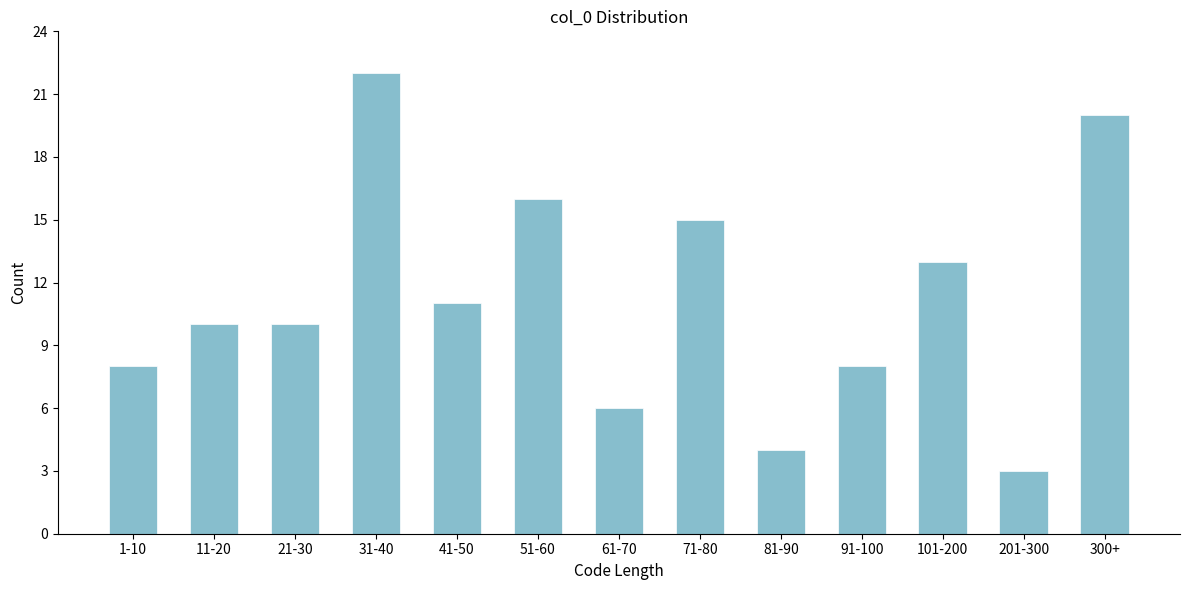

Reading right to left, list all the values displayed in this chart.

300+=20	201-300=3	101-200=13	91-100=8	81-90=4	71-80=15	61-70=6	51-60=16	41-50=11	31-40=22	21-30=10	11-20=10	1-10=8